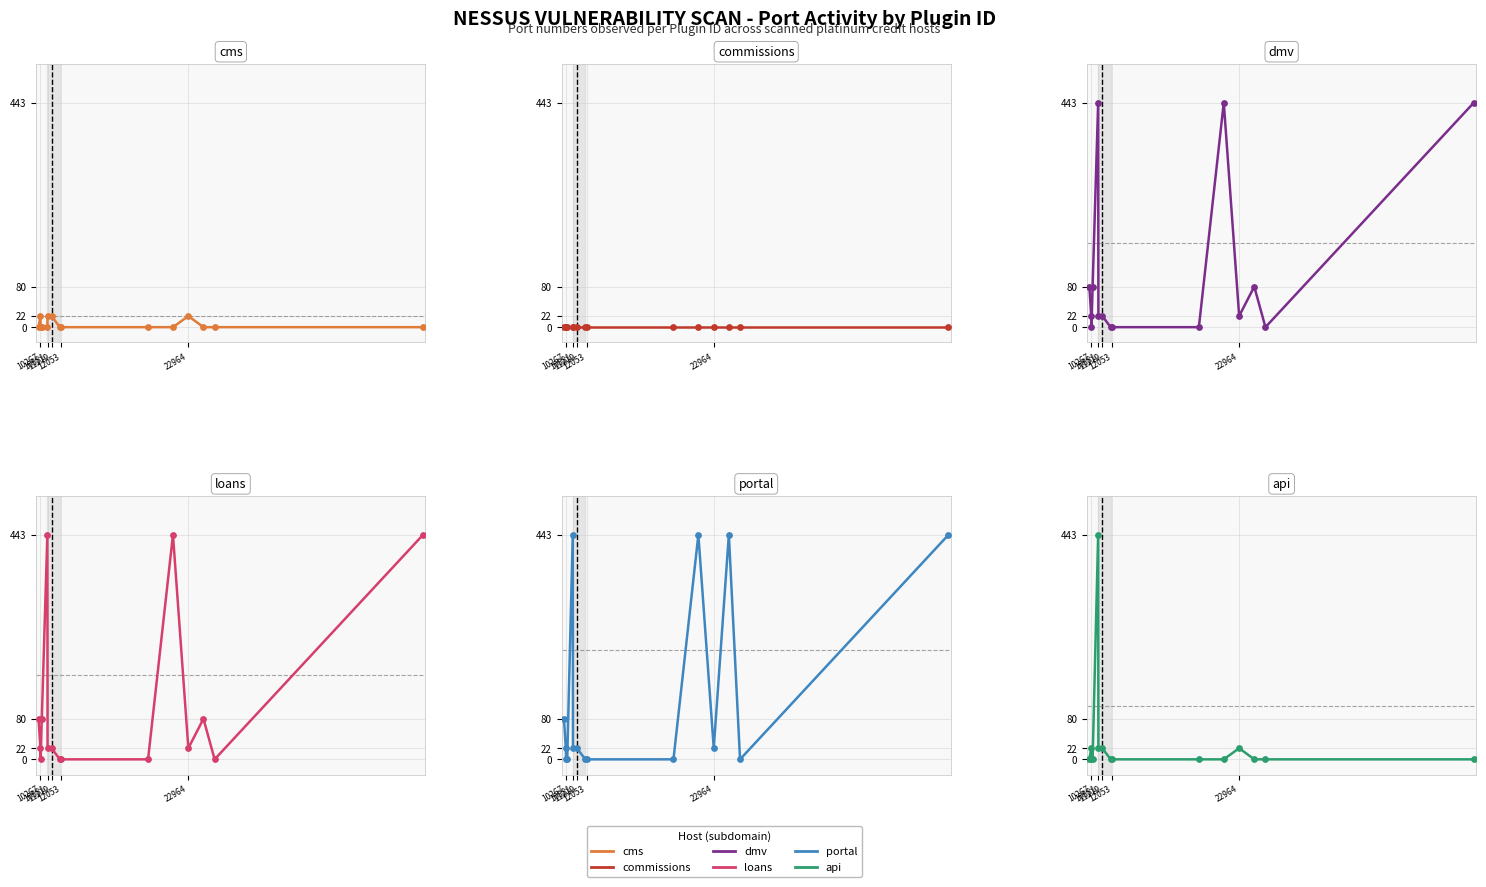

Which series has the largest total across all categories?

portal